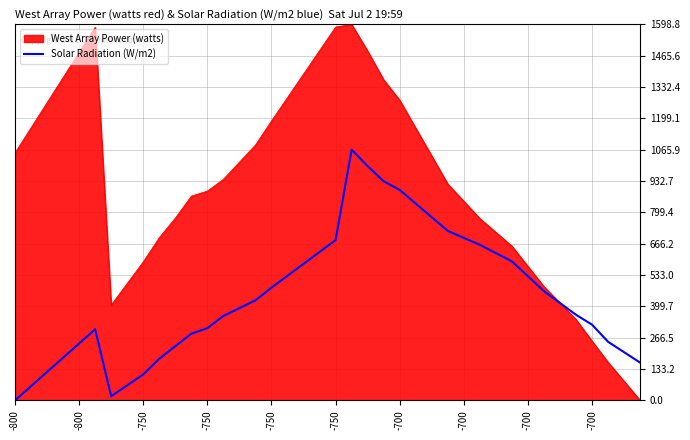

What is the maximum value for West Array Power (watts)?

1598.8